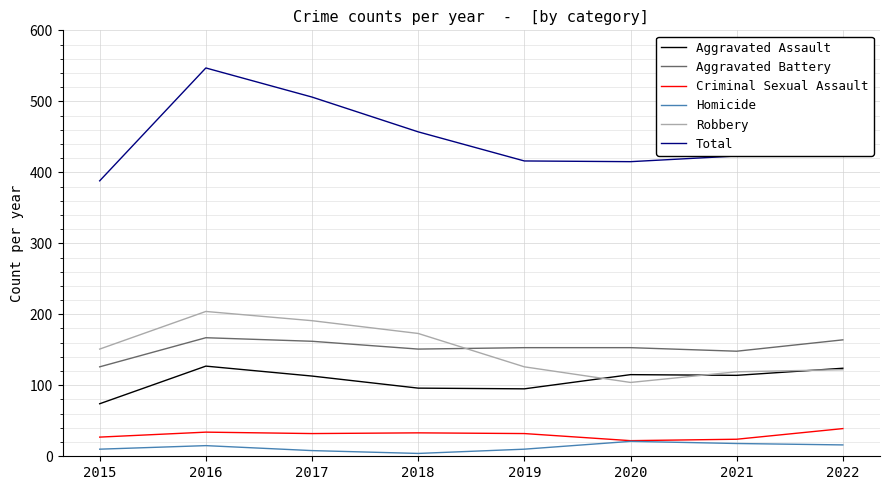

What is the sum of all Homicide values?

102